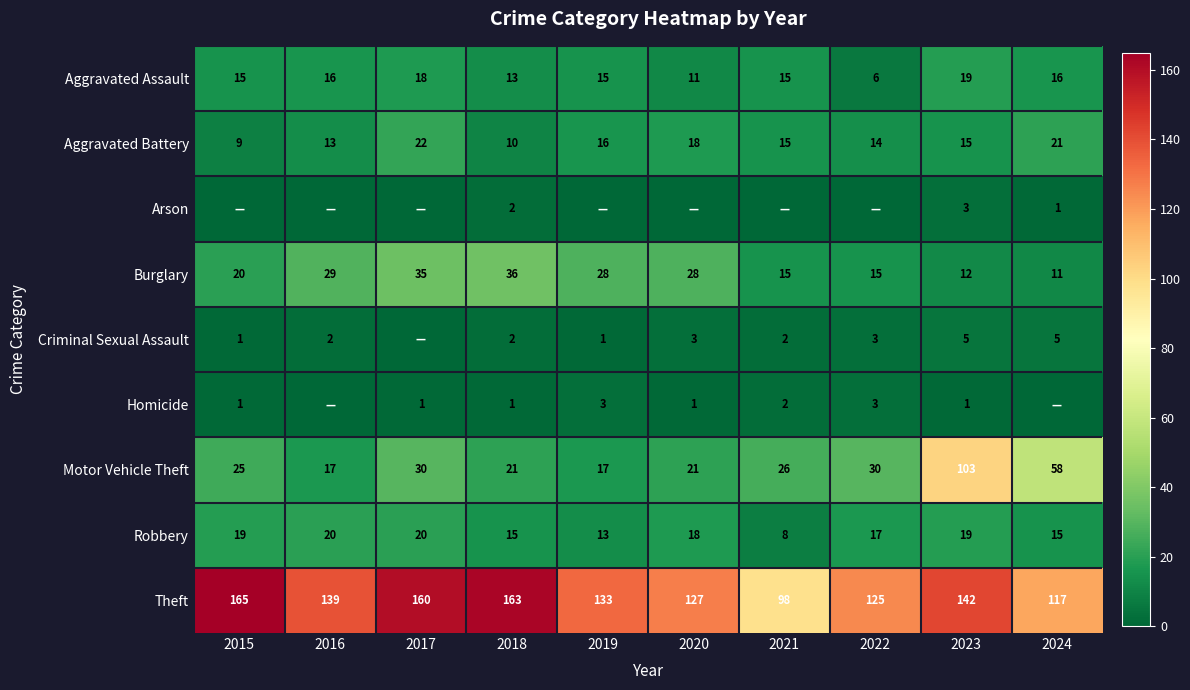

How many categories are shown in the chart?

10